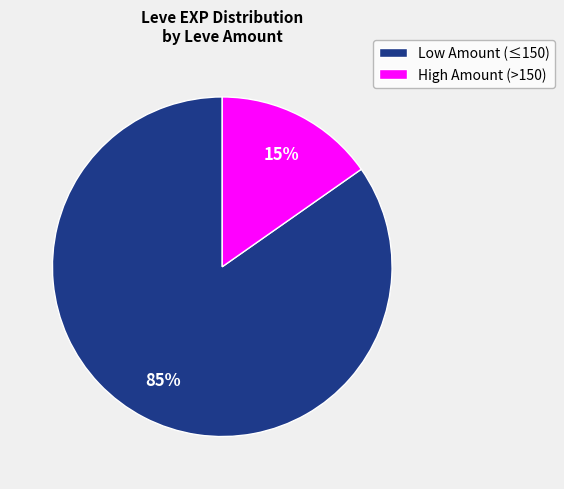

How many segments does this pie chart have?

2